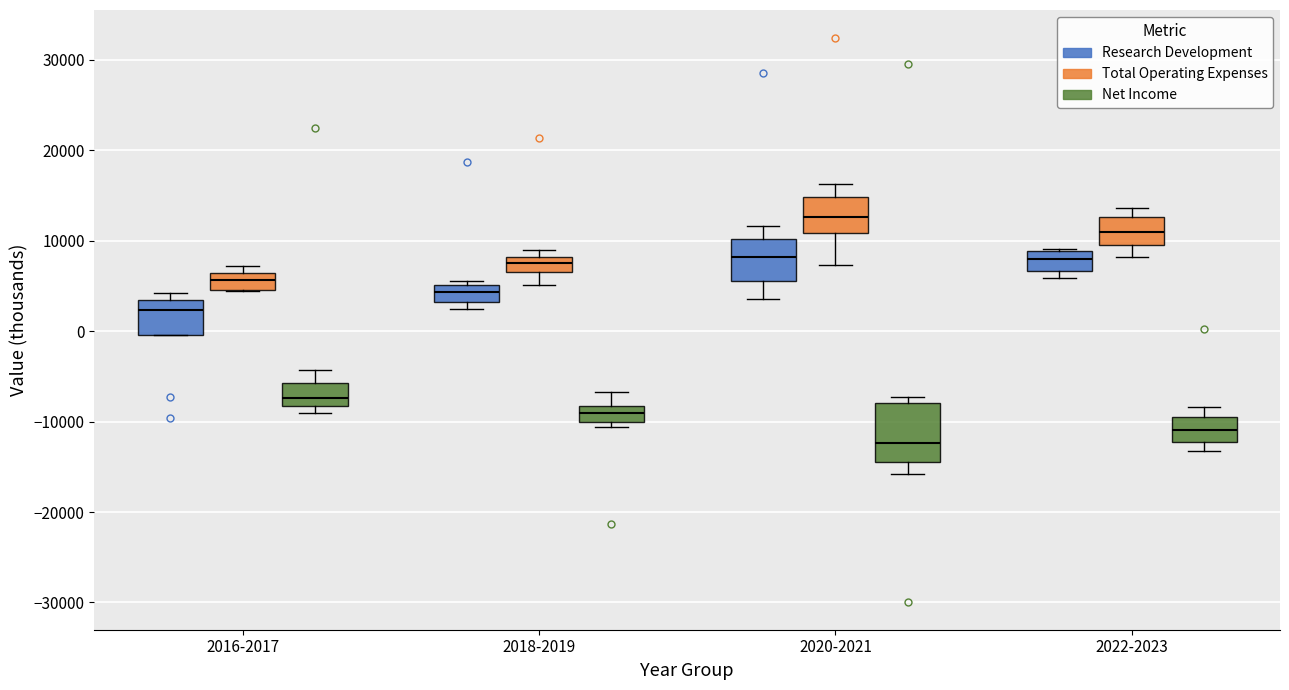

Comparing the boxes themselves (not the whiskers), which one is the tallest?

2020-2021 (Net Income)